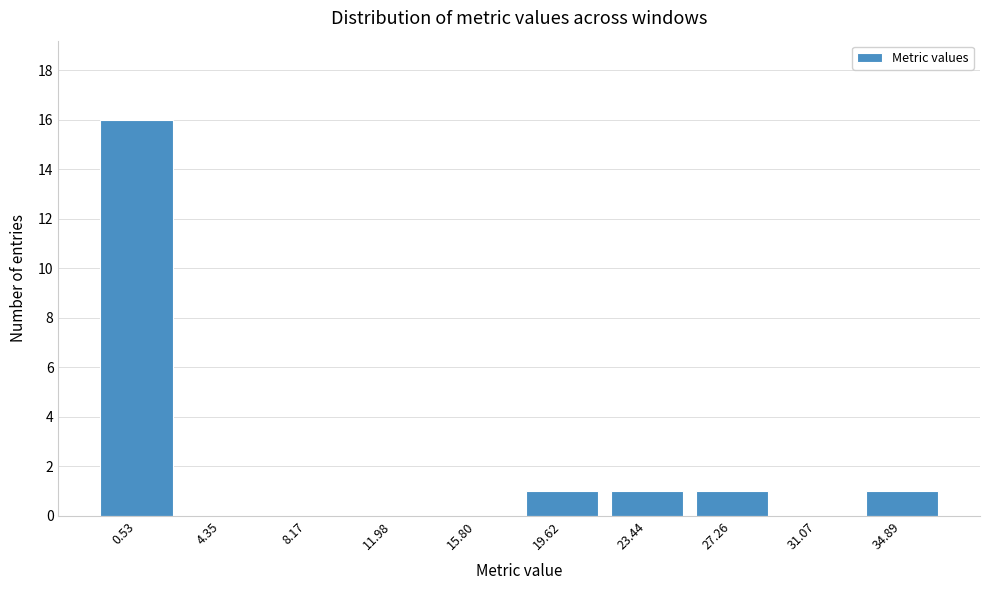

Reading left to right, extract all data points from this chart.

0.53=16	4.35=0	8.17=0	11.98=0	15.80=0	19.62=1	23.44=1	27.26=1	31.07=0	34.89=1